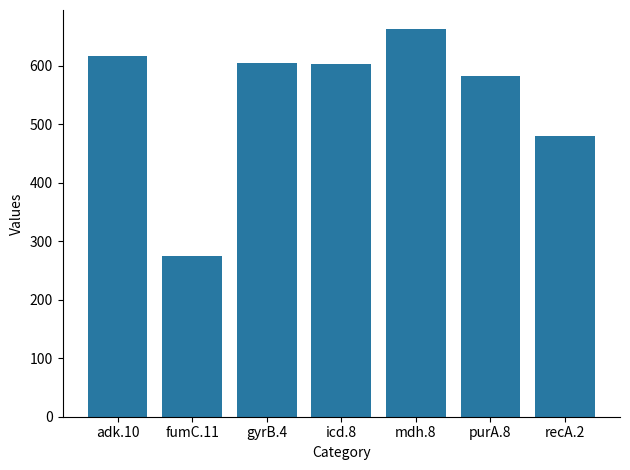

Read the value at recA.2.

480